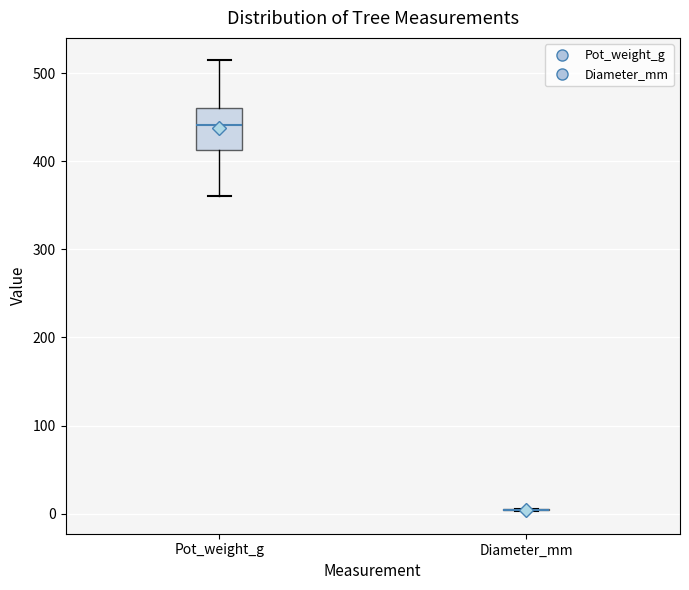

Where is the upper edge of the box for Pot_weight_g on the y-axis? The values are not printed on the chart, so give them approximately, as read against the axis.

460